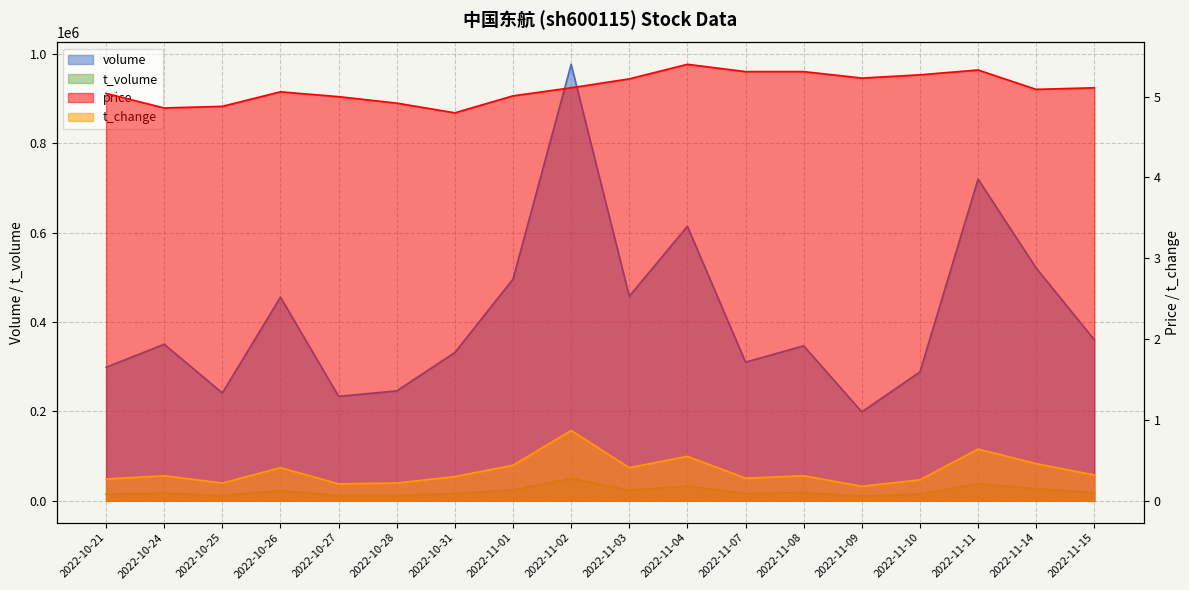

What is the minimum value shown in the chart?

0.2